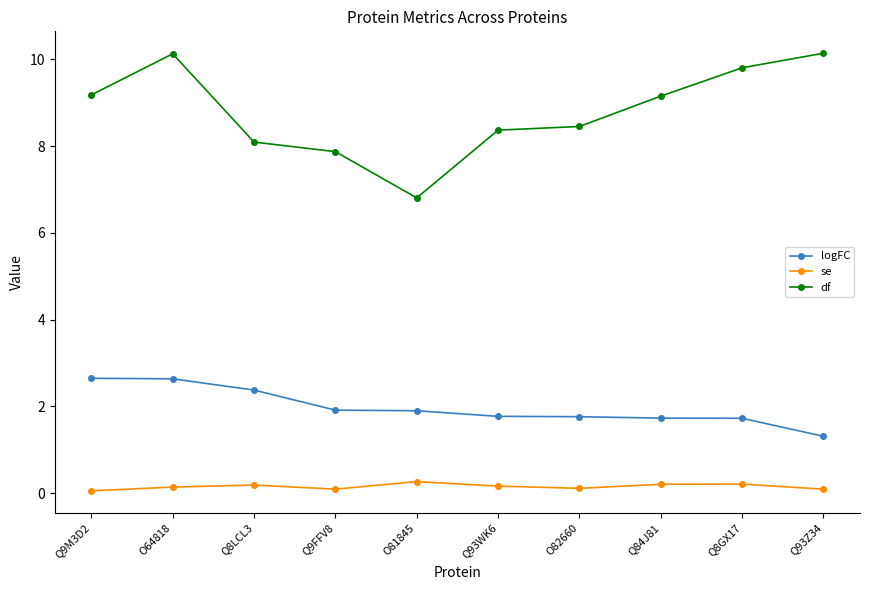

Rank the series at O64818 from highest to lowest value.

df, logFC, se